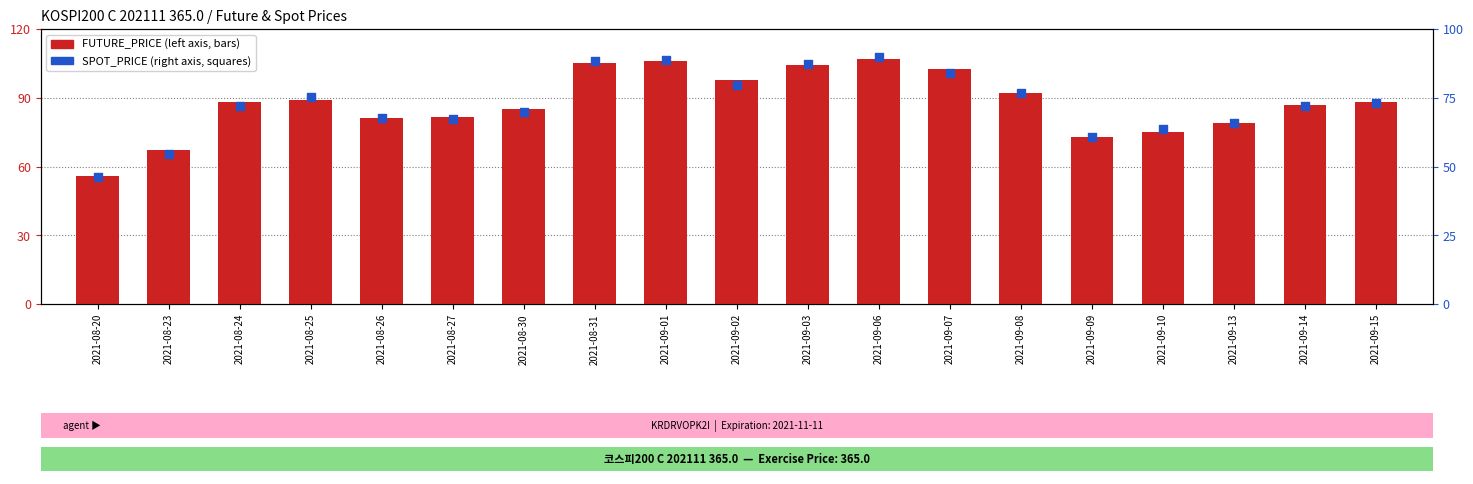

Which series contains the lowest Y value?

SPOT_PRICE